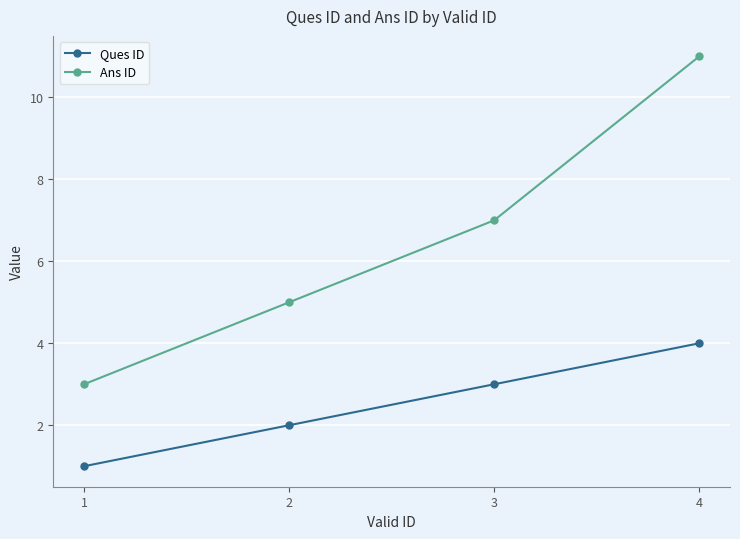

The Ques ID series shows 2 at 2. True or false?

True